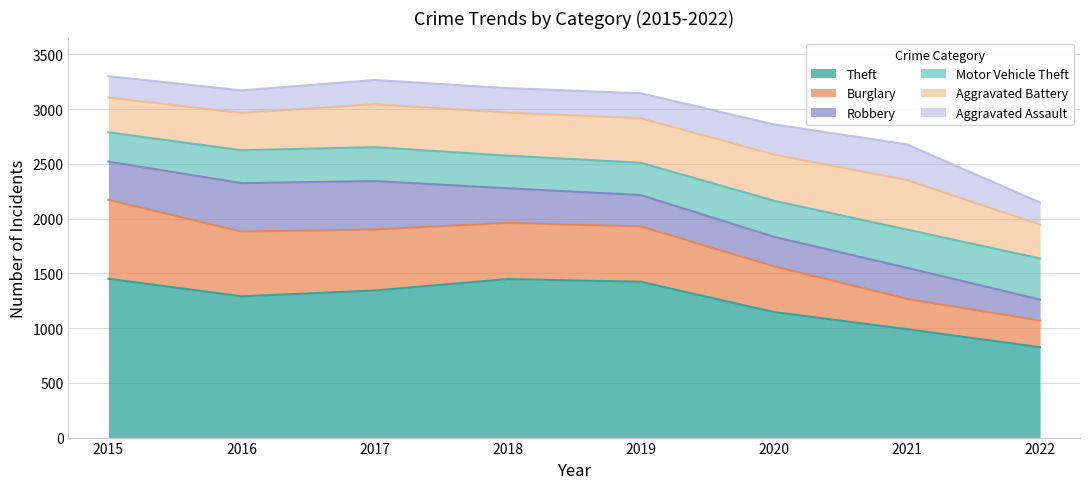

Is the value of Theft at 2020 greater than the value of Robbery at 2017?

Yes